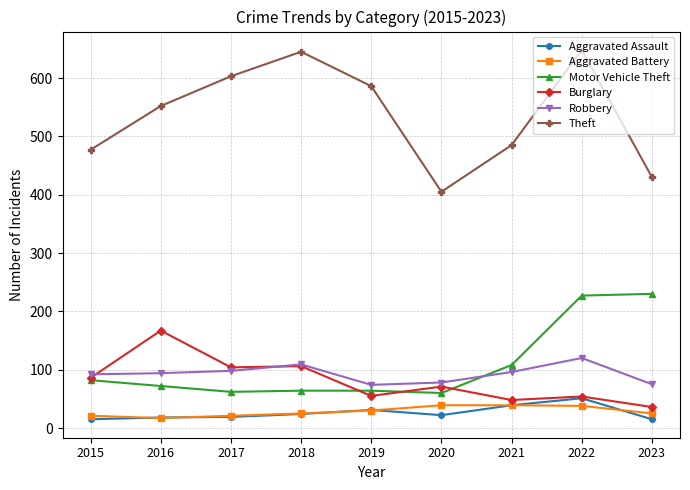

At which category is the sum across all series the highest?

2022